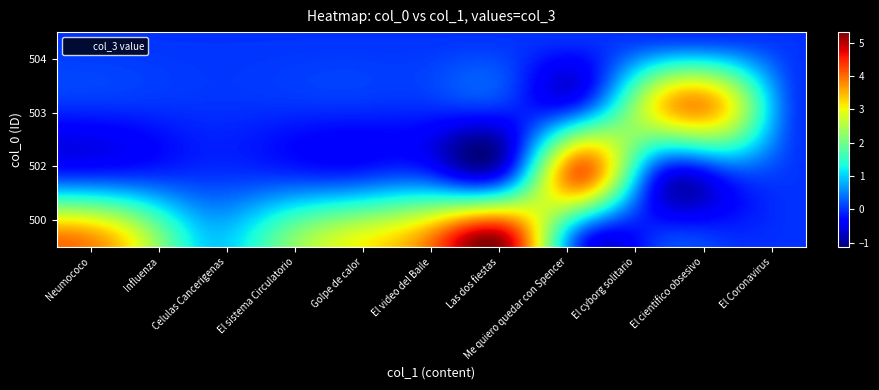

What is the total value across all series at Neumococo?

4